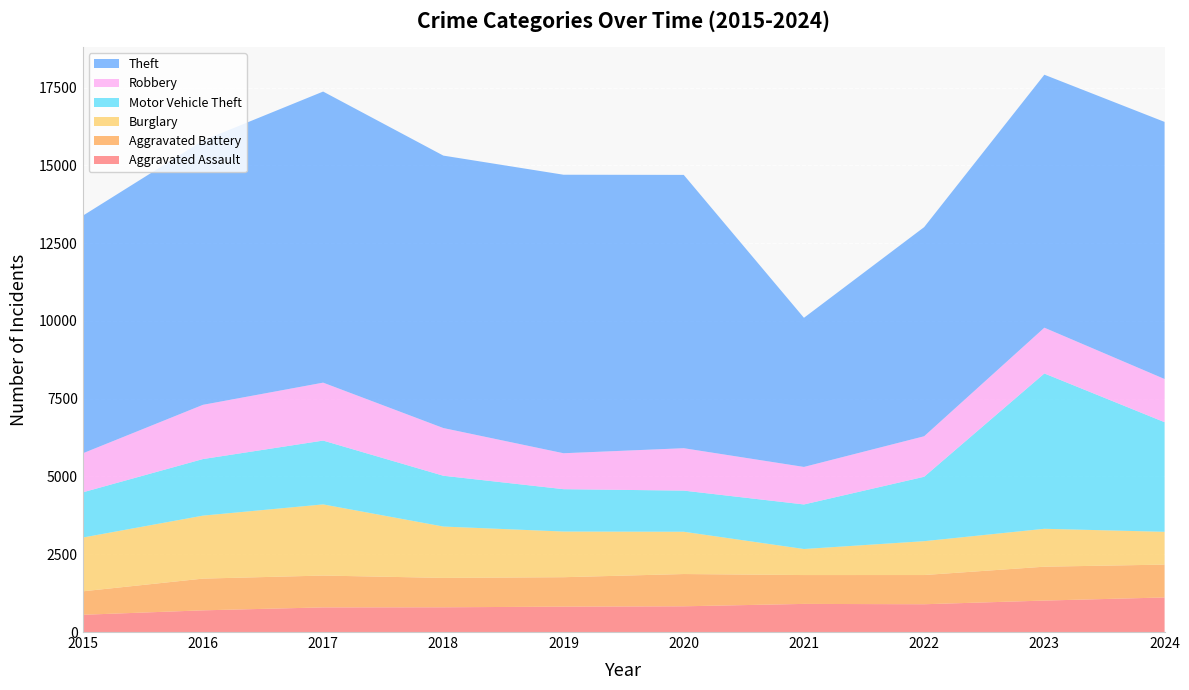

Reading left to right, what are all the values shown in this chart?

Aggravated Assault: 2015=554	2016=697	2017=792	2018=795	2019=816	2020=827	2021=904	2022=893	2023=1011	2024=1111
Aggravated Battery: 2015=754	2016=1020	2017=1023	2018=945	2019=946	2020=1037	2021=927	2022=939	2023=1089	2024=1056
Burglary: 2015=1728	2016=2024	2017=2287	2018=1650	2019=1468	2020=1359	2021=837	2022=1088	2023=1218	2024=1054
Motor Vehicle Theft: 2015=1453	2016=1818	2017=2051	2018=1633	2019=1361	2020=1322	2021=1432	2022=2070	2023=4992	2024=3523
Robbery: 2015=1254	2016=1743	2017=1862	2018=1533	2019=1155	2020=1363	2021=1206	2022=1302	2023=1471	2024=1388
Theft: 2015=7635	2016=8494	2017=9355	2018=8756	2019=8951	2020=8784	2021=4793	2022=6721	2023=8130	2024=8263